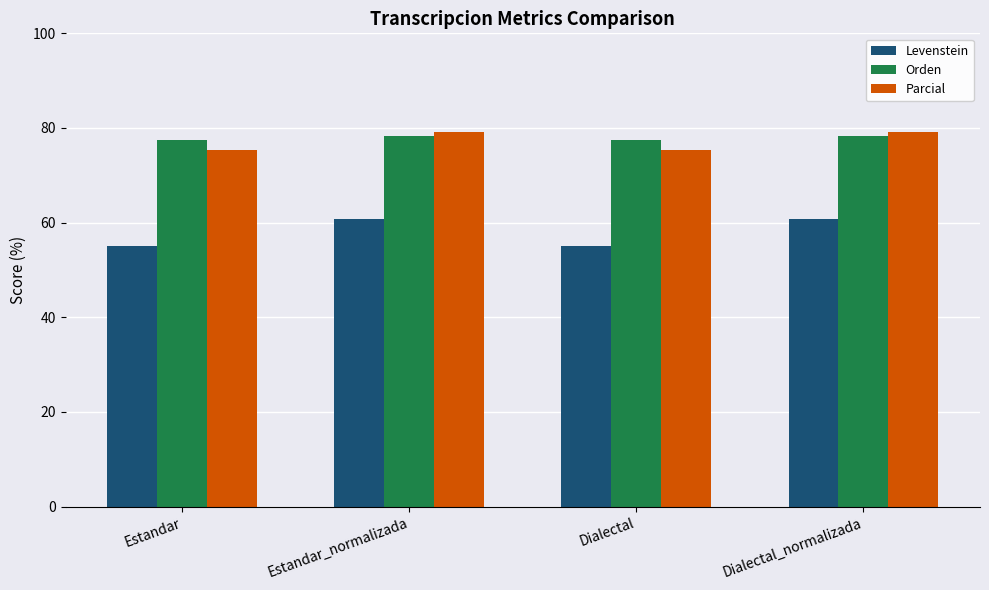

What is the smallest value displayed?

55.0